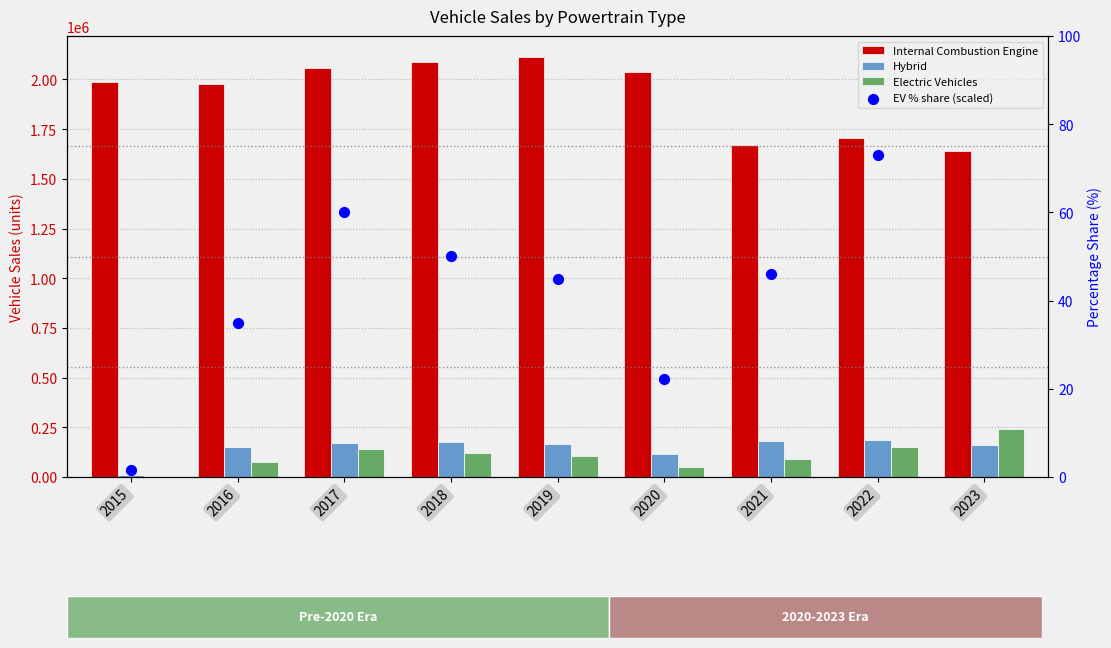

Which series has the widest spread of Y values?

Internal Combustion Engine